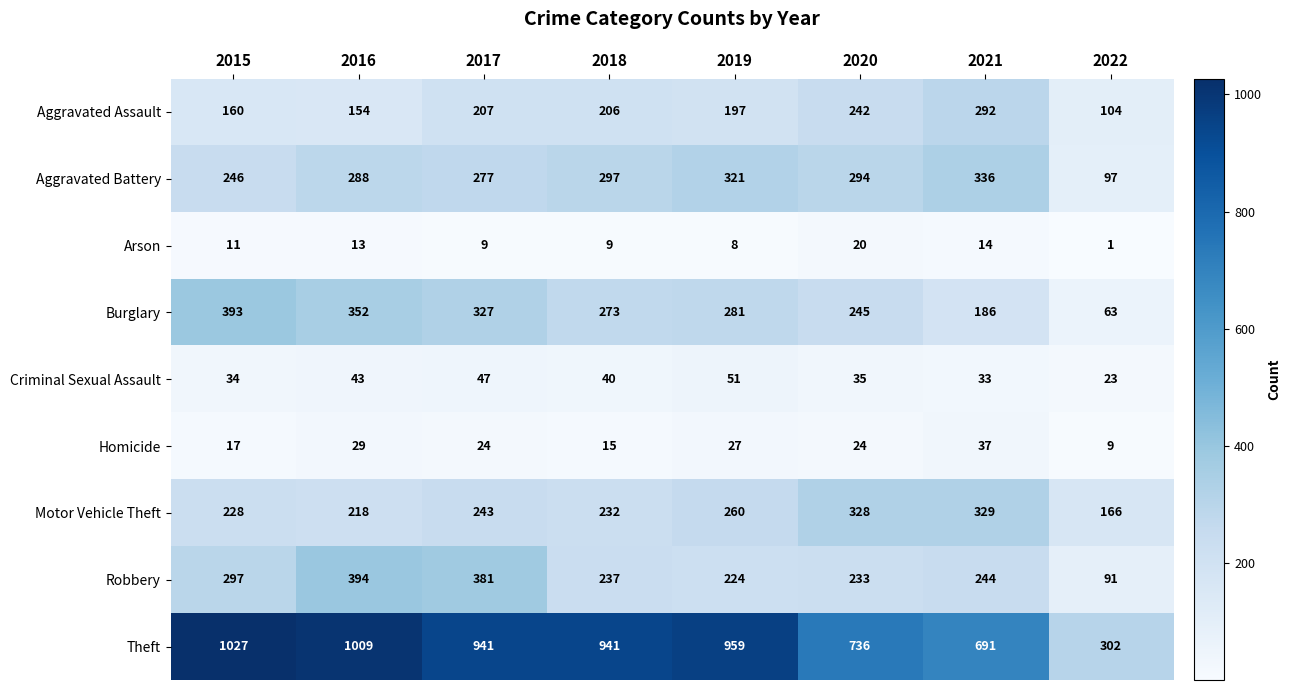

What is the spread (max minus min) of values at 2021?

677